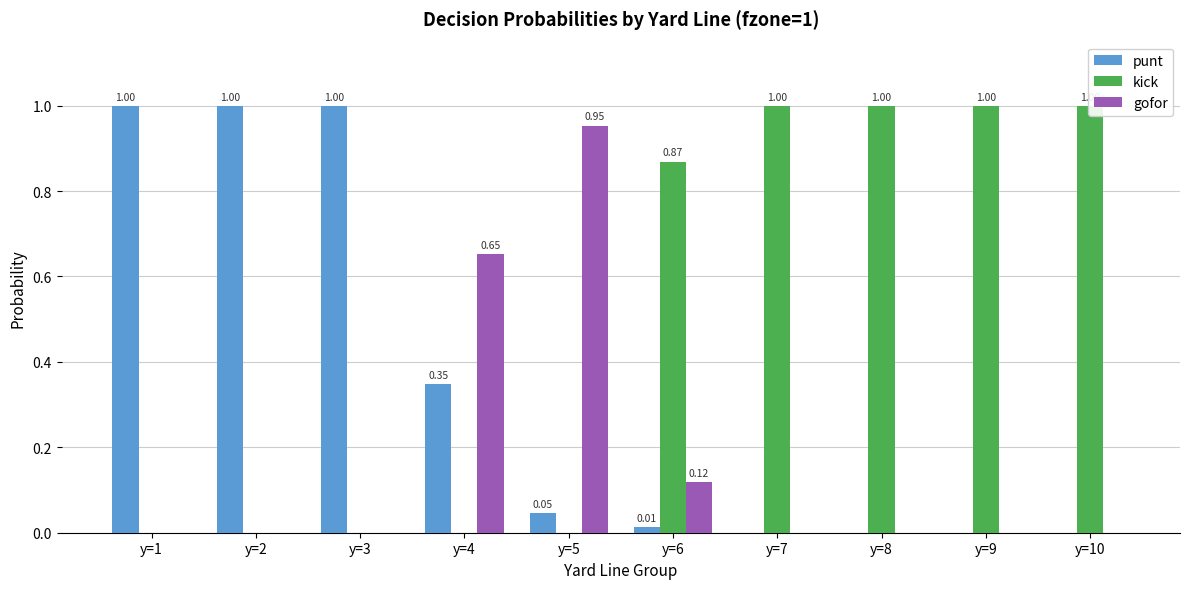

How many bars are there in each group?

3